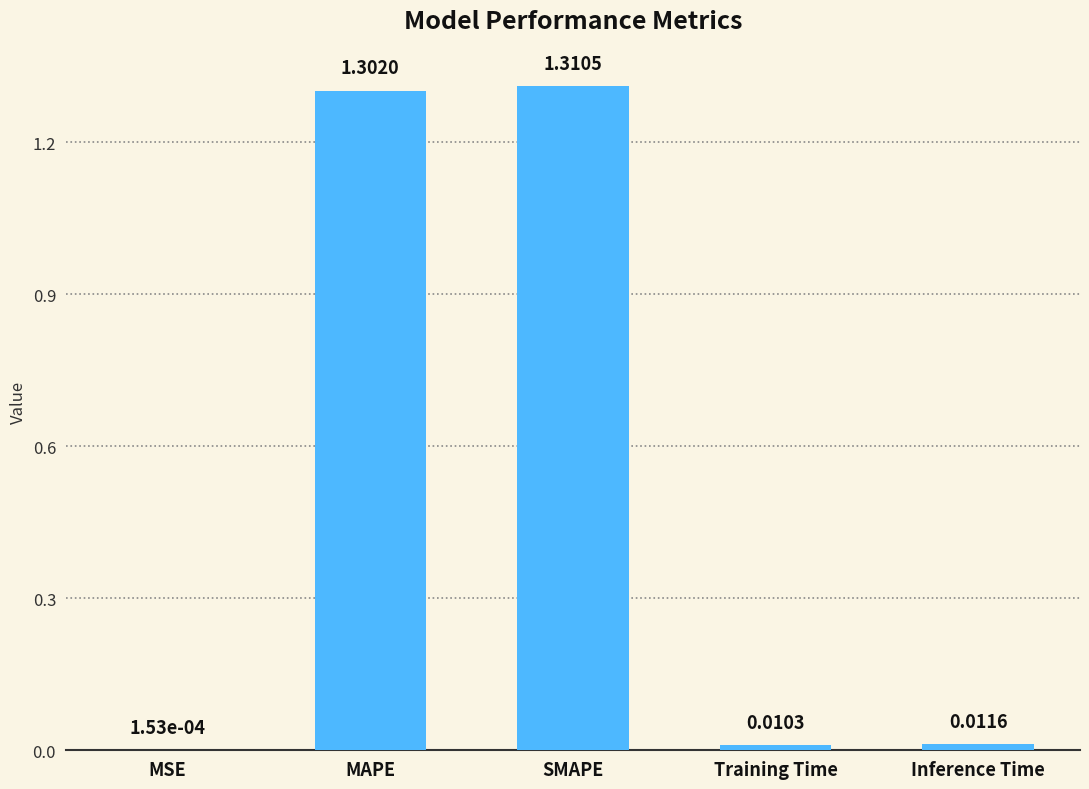

Where is the data nearest to the value 0?

MSE